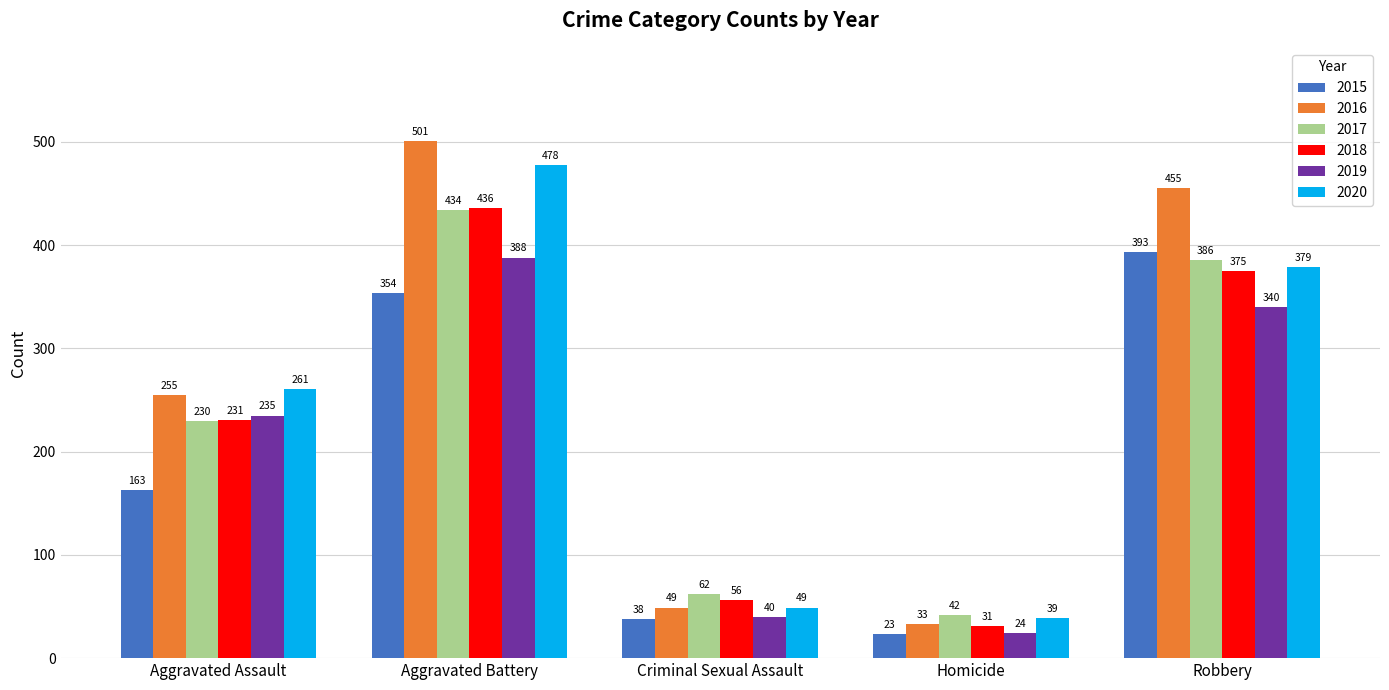

What are all the series names shown in the legend?

2015, 2016, 2017, 2018, 2019, 2020